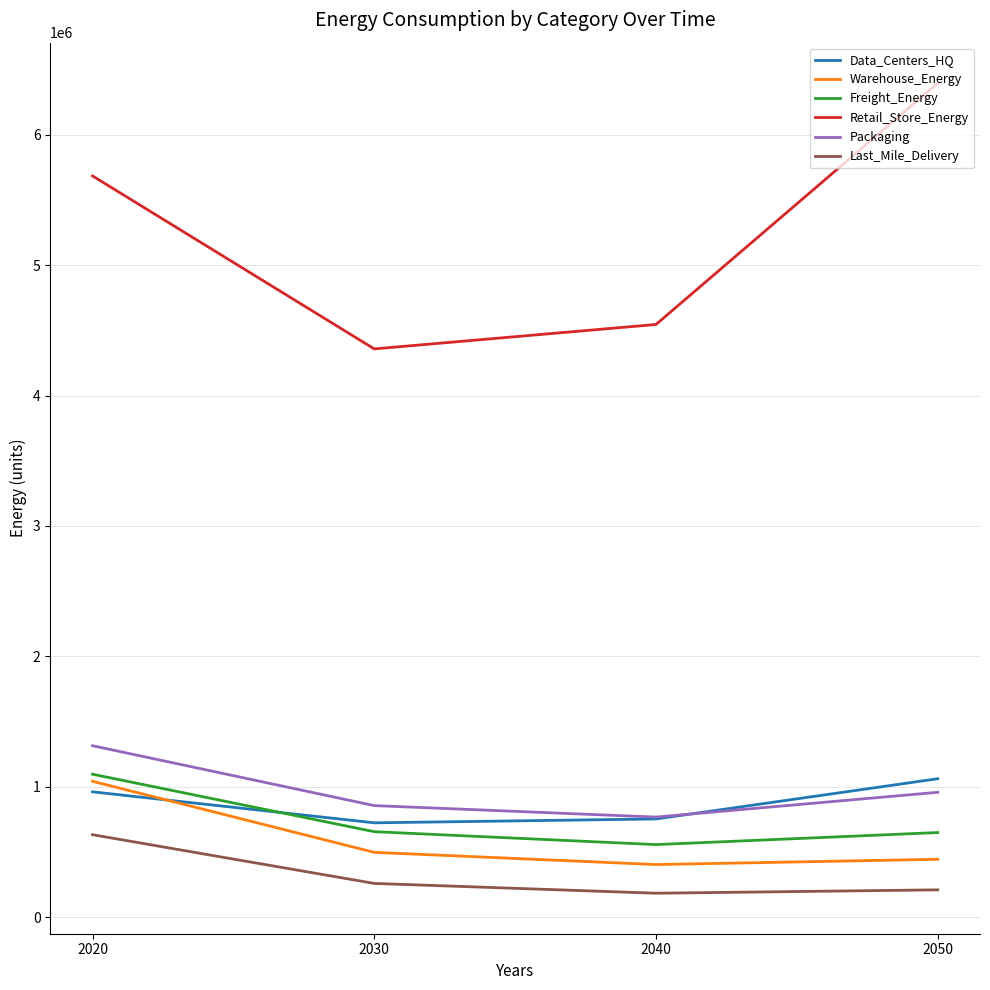

What is the maximum value for Packaging?

1315556.7